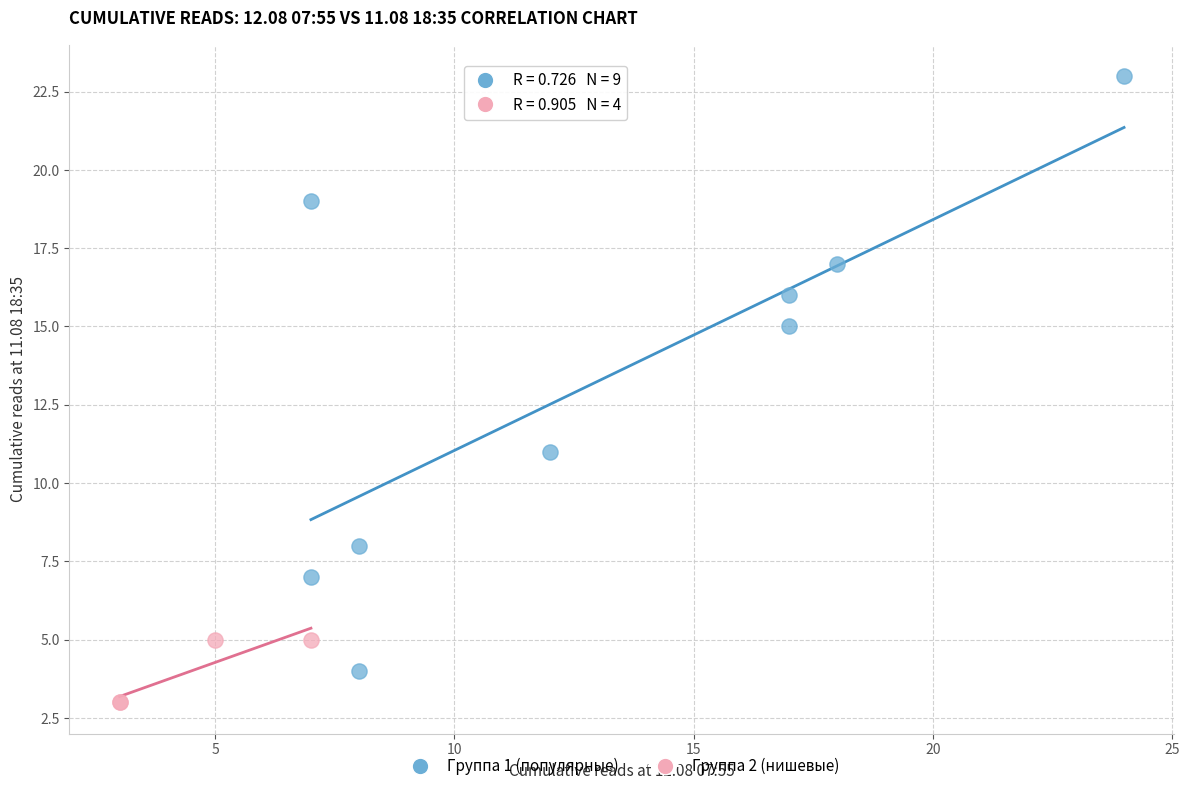

What are all the series names shown in the legend?

Группа 1 (популярные), Группа 2 (нишевые)